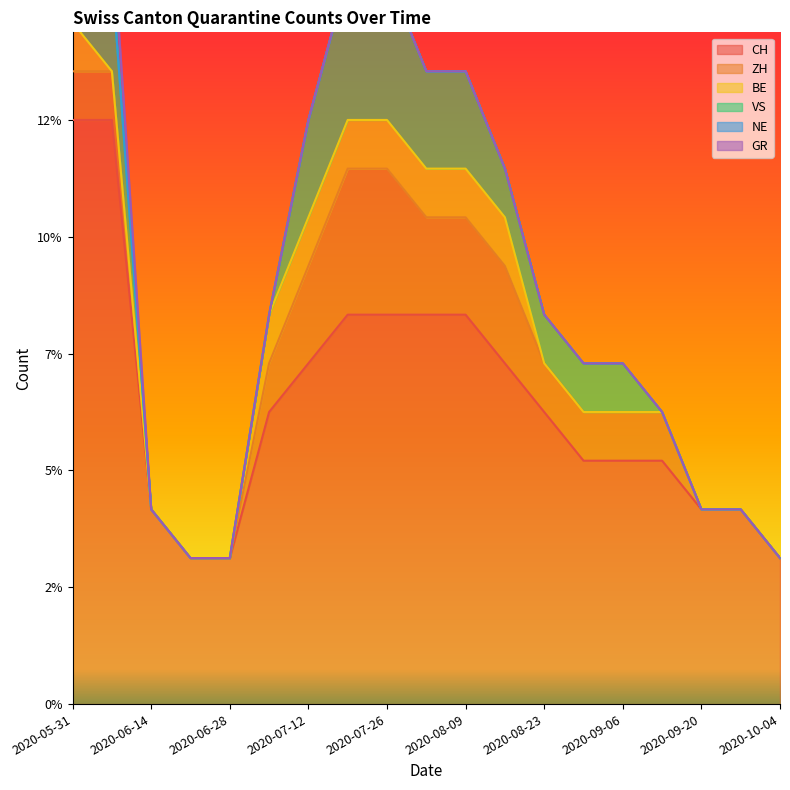

Which series has the widest spread of values?

CH